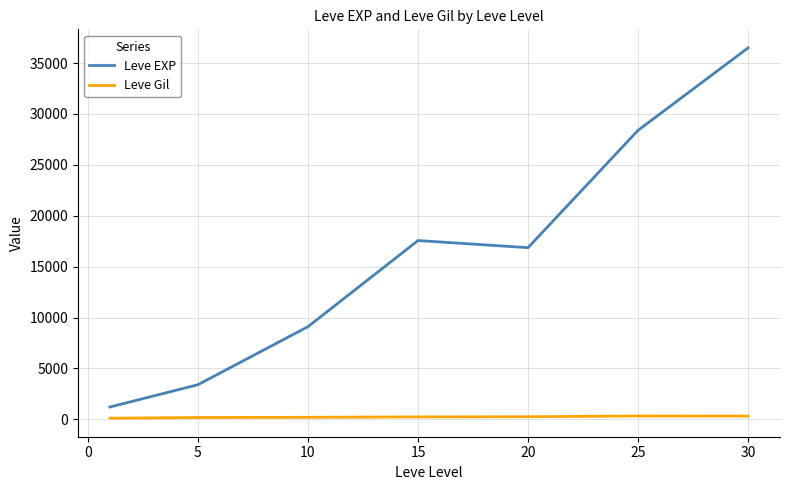

What is the lowest value of the Leve EXP series?

1213.3